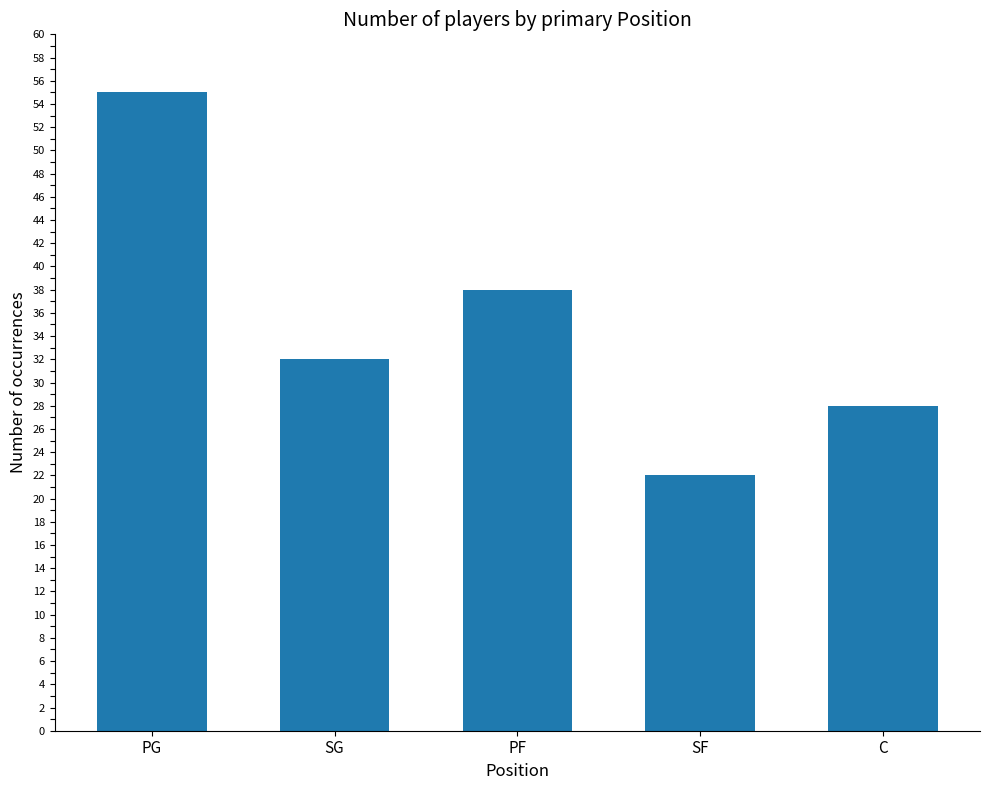

Approximately how many times larger is the value at SF compared to PF?

0.6